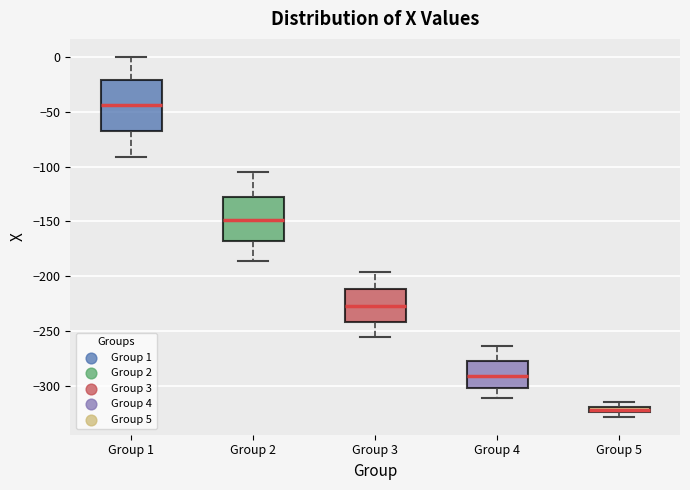

Which box is the tallest, from its lower edge to its upper edge?

Group 1